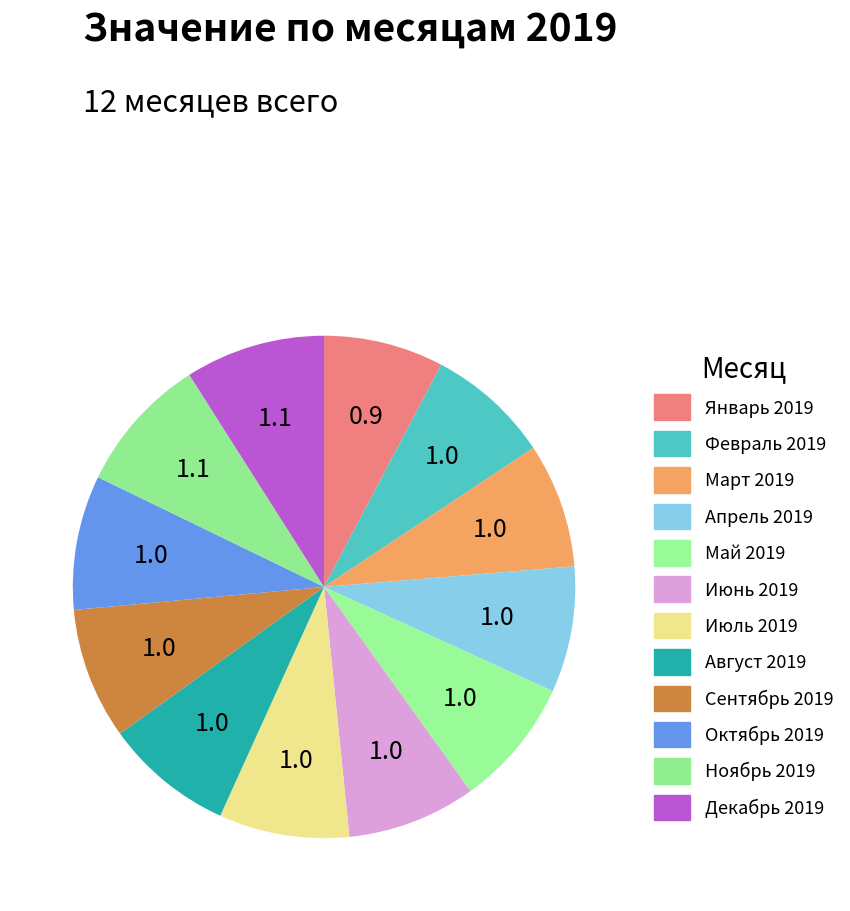

Is there any slice that represents more than half of the pie?

No